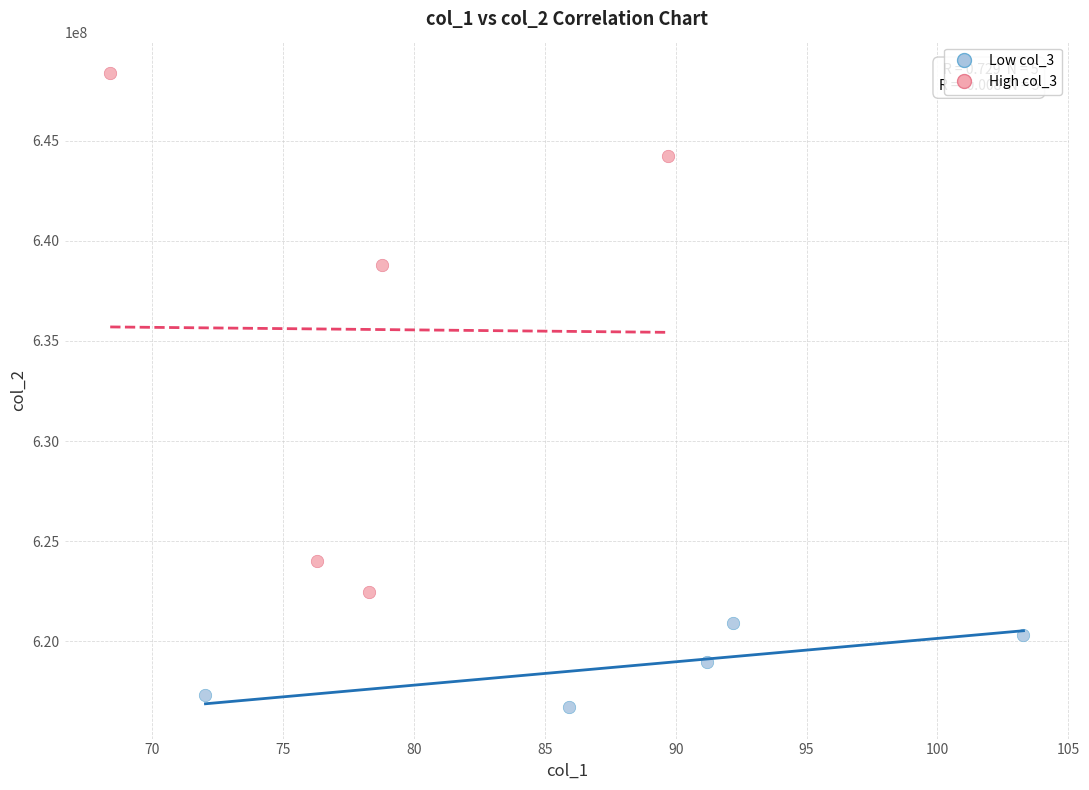

Which series has the largest Y range (max minus min)?

High col_3